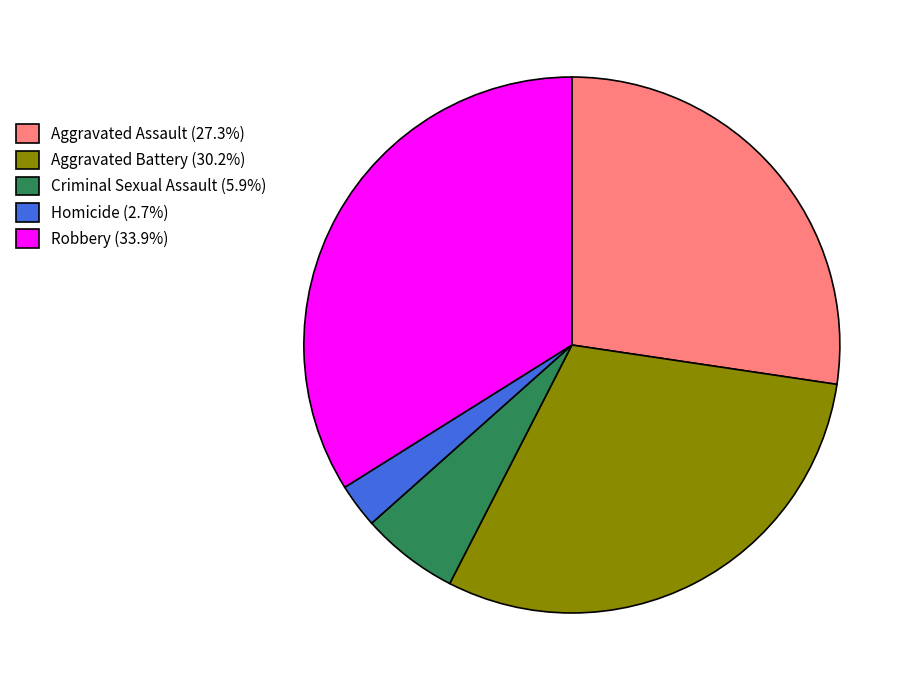

How many segments does this pie chart have?

5